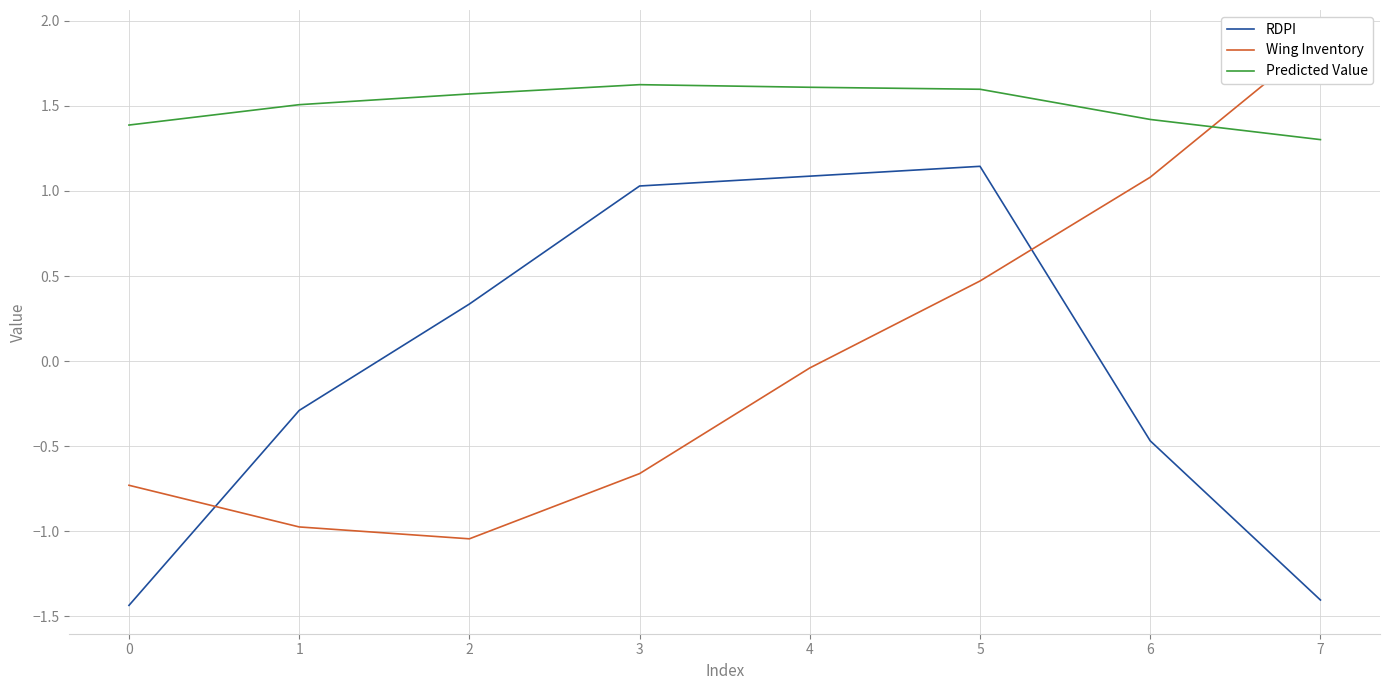

How many negative values does the Wing Inventory series have?

5